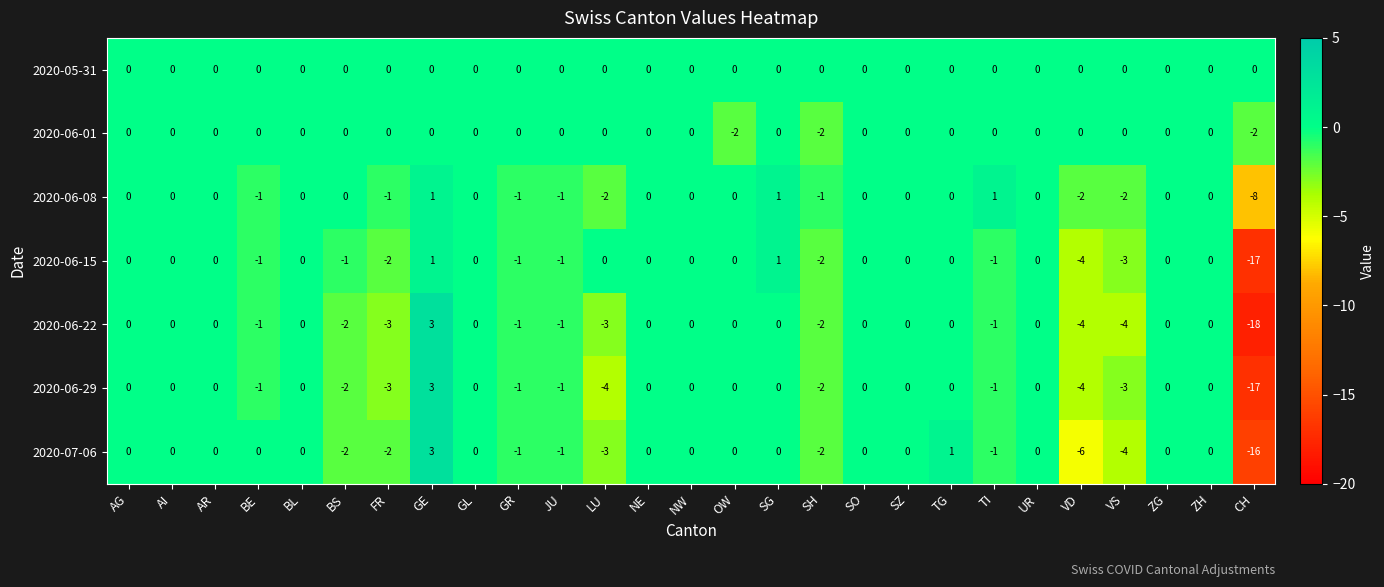

Which series has the largest total across all categories?

2020-05-31